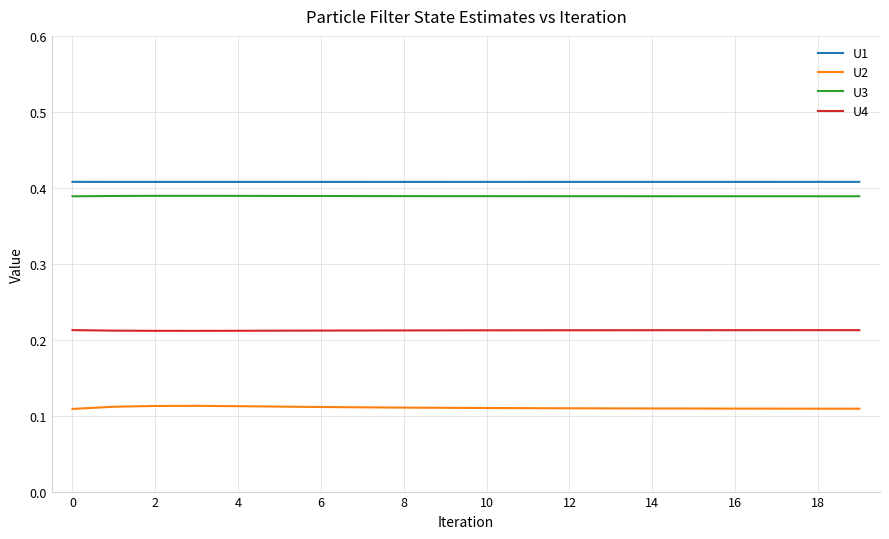

Which series has the largest total across all categories?

U1